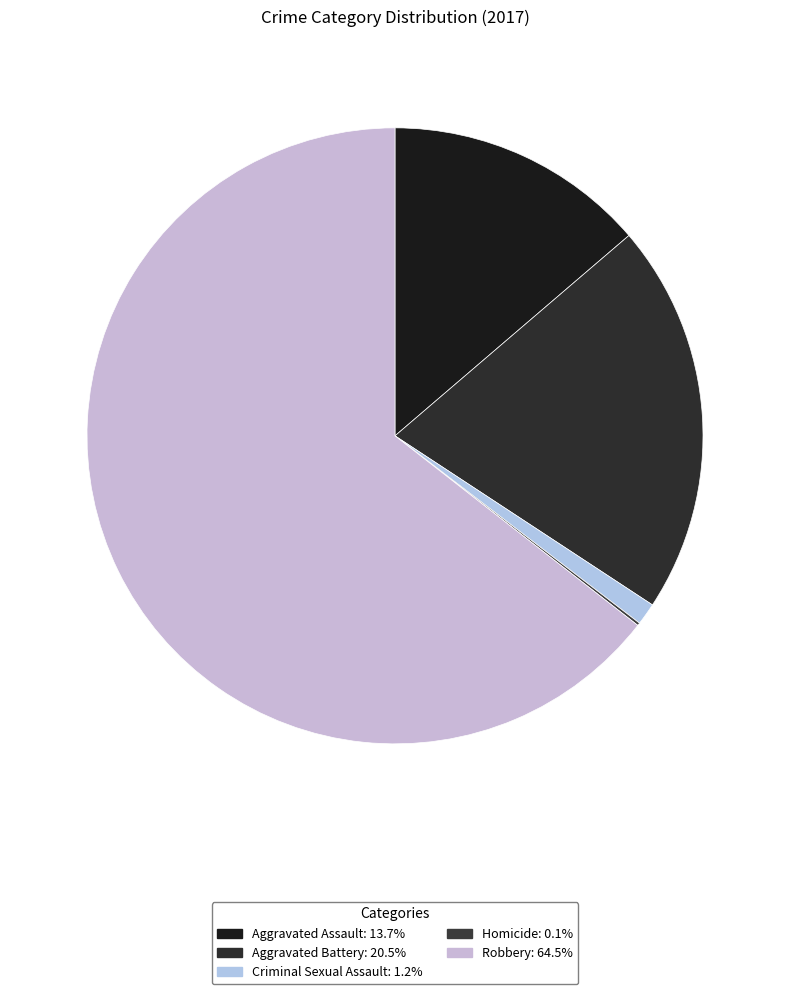

Is there any slice that represents more than half of the pie?

Yes